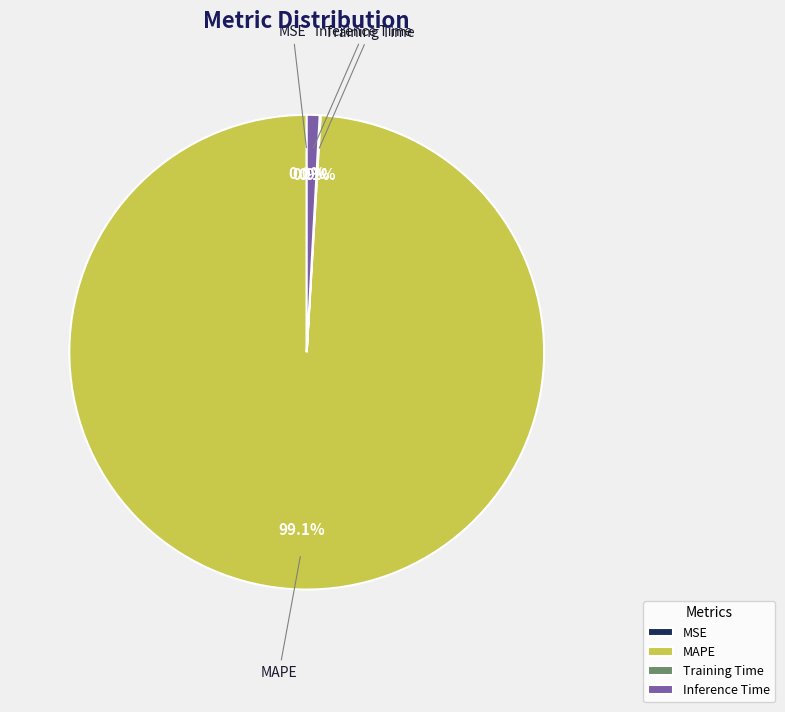

Is there any slice that represents more than half of the pie?

Yes